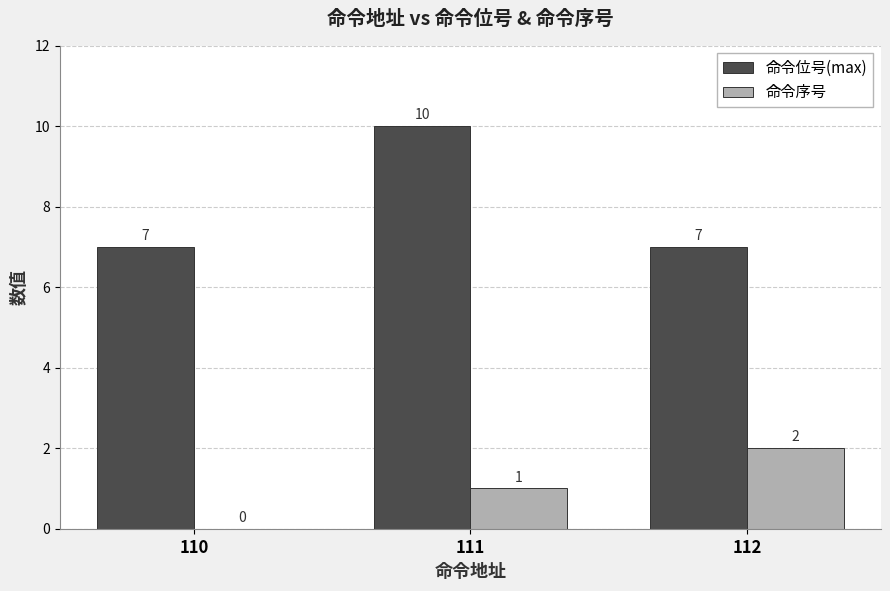

What is the sum of all 命令位号(max) values?

24